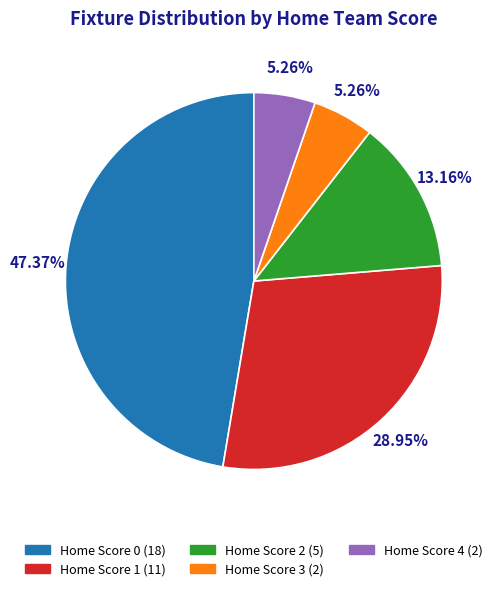

Between Home Score 0 (18) and Home Score 2 (5), which is larger?

Home Score 0 (18)